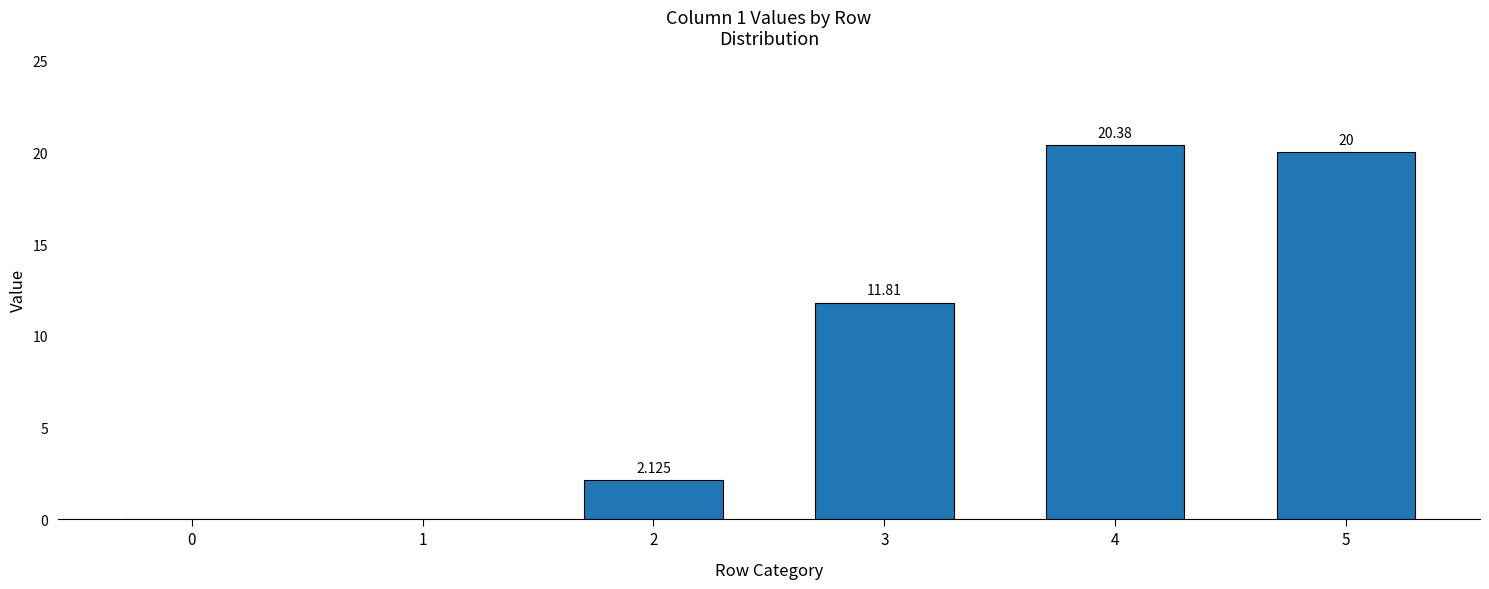

What is the value of the 4th bar from the left?

11.8